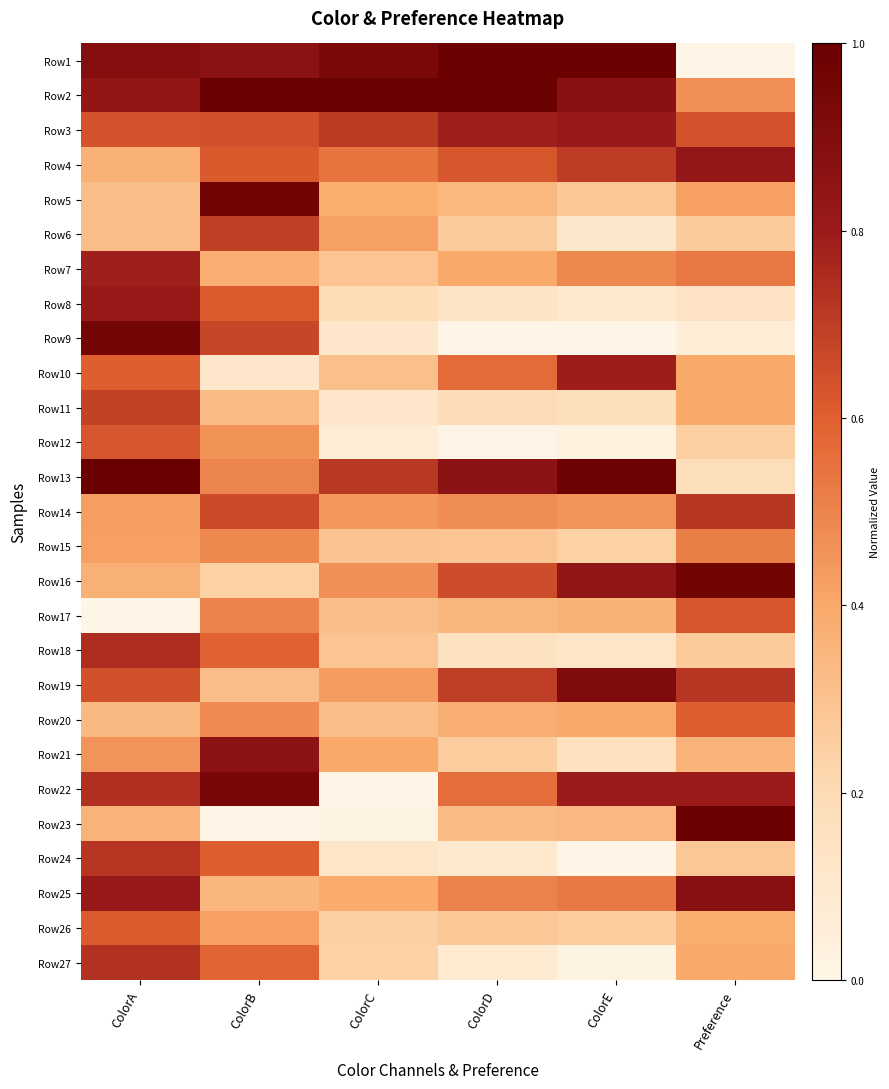

Between ColorA and ColorD, which series saw the biggest shift?

Row9